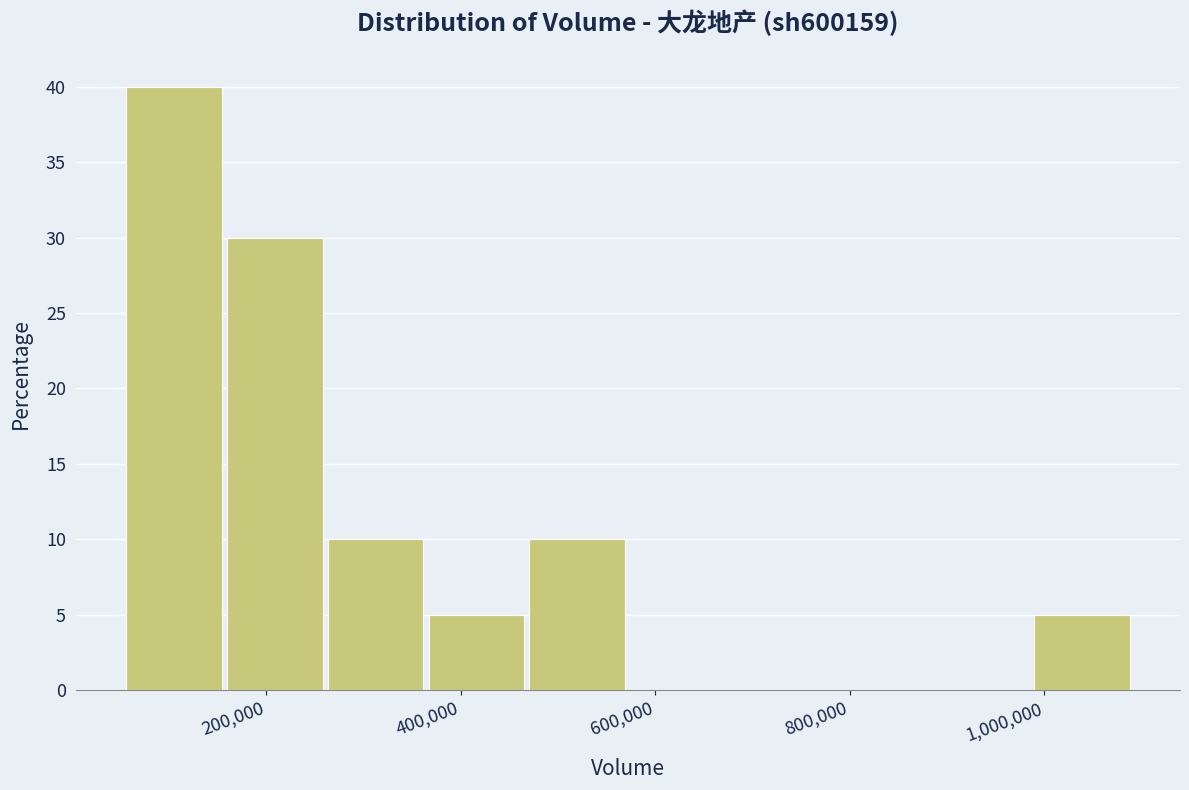

Over which range of the x-axis is the bar tallest?

60000 to 160000